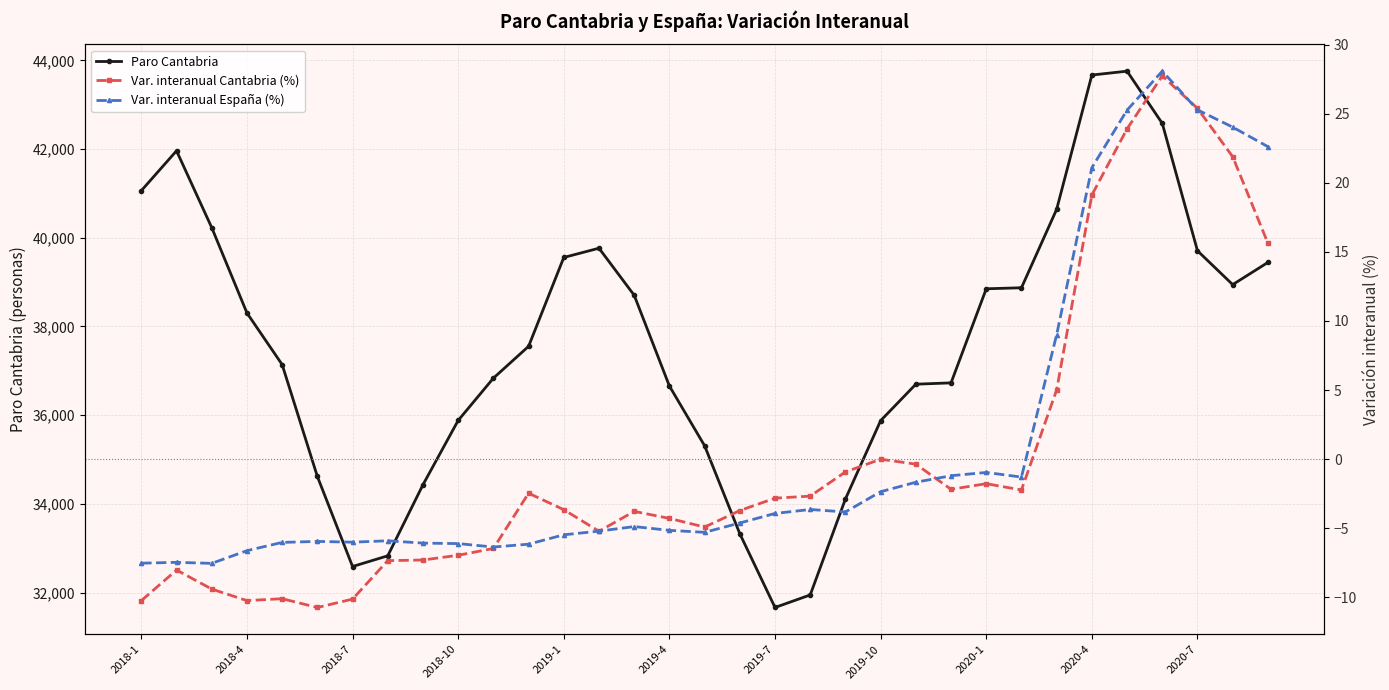

In Var. interanual España (%), how many points are lower than both neighbors (excluding endpoints)?

6